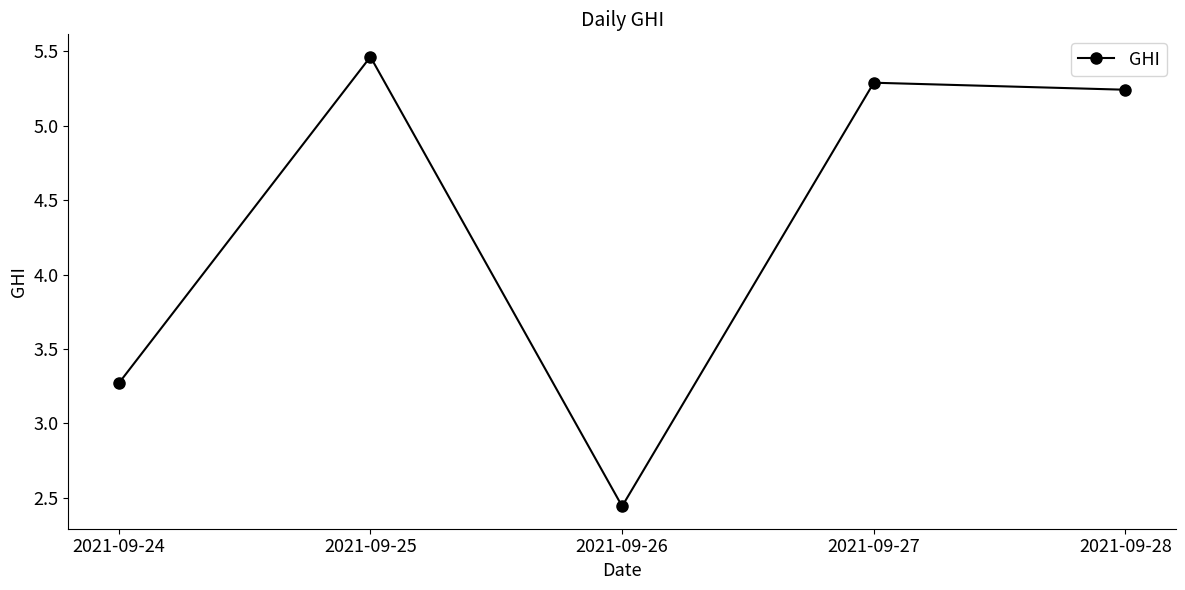

What is the difference between the maximum and minimum values?

3.0